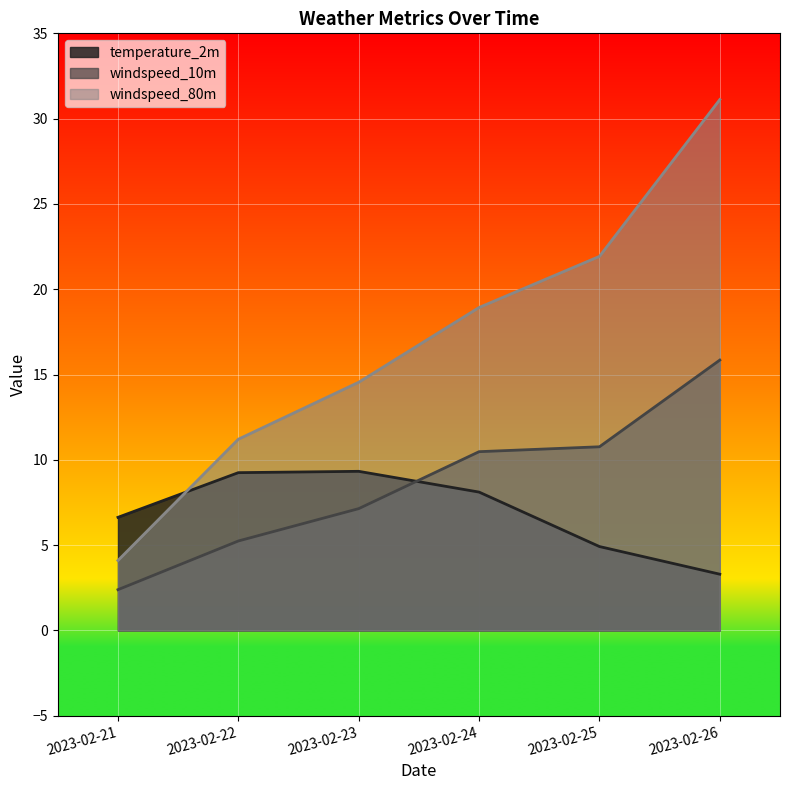

Is the value of windspeed_80m at 2023-02-21 greater than the value of temperature_2m at 2023-02-21?

No